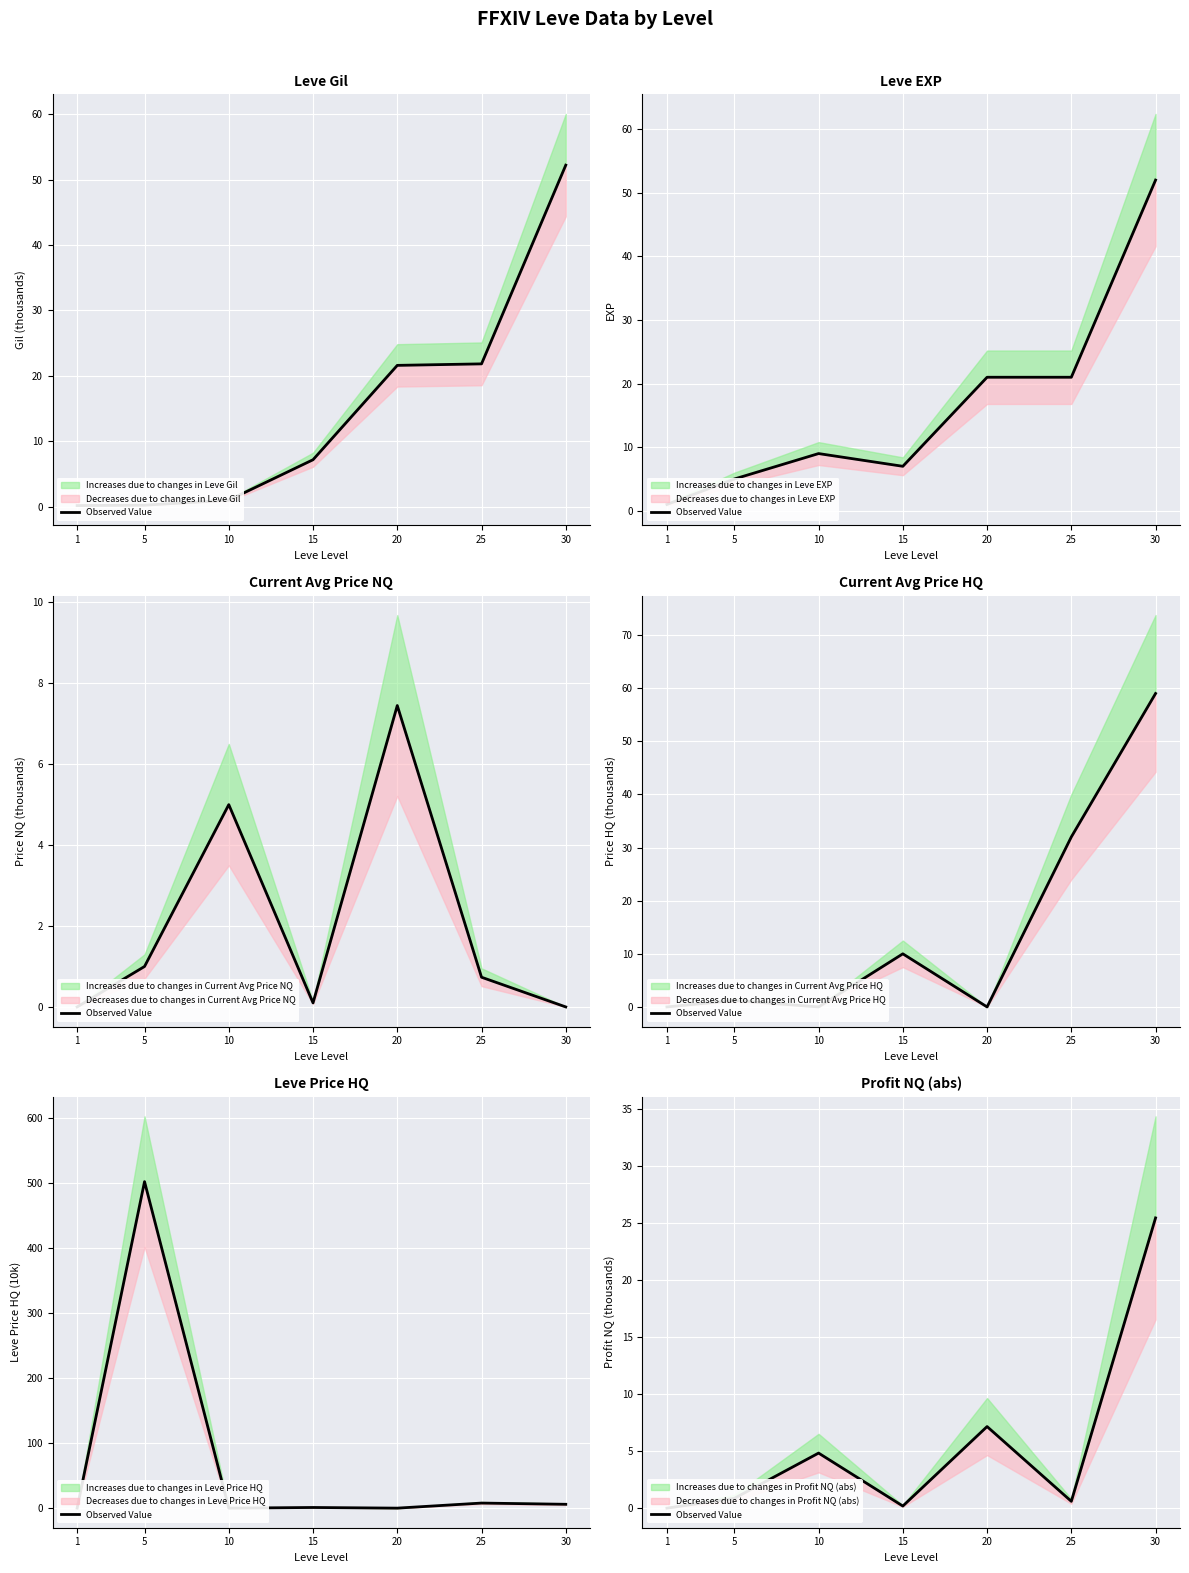

How many lines are shown in the chart?

1